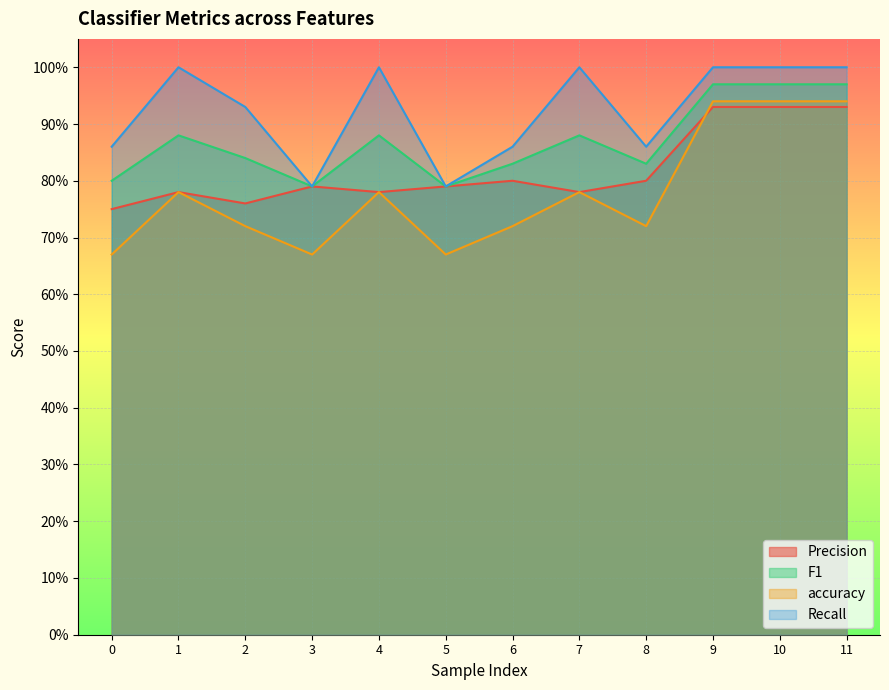

Which series has the widest spread of values?

accuracy